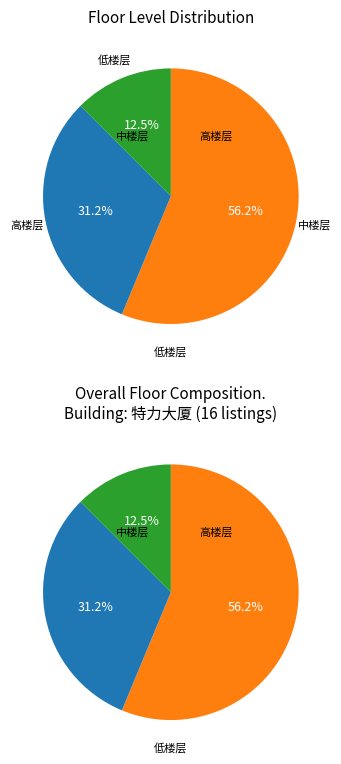

Does 低楼层 represent more than half of the total?

No